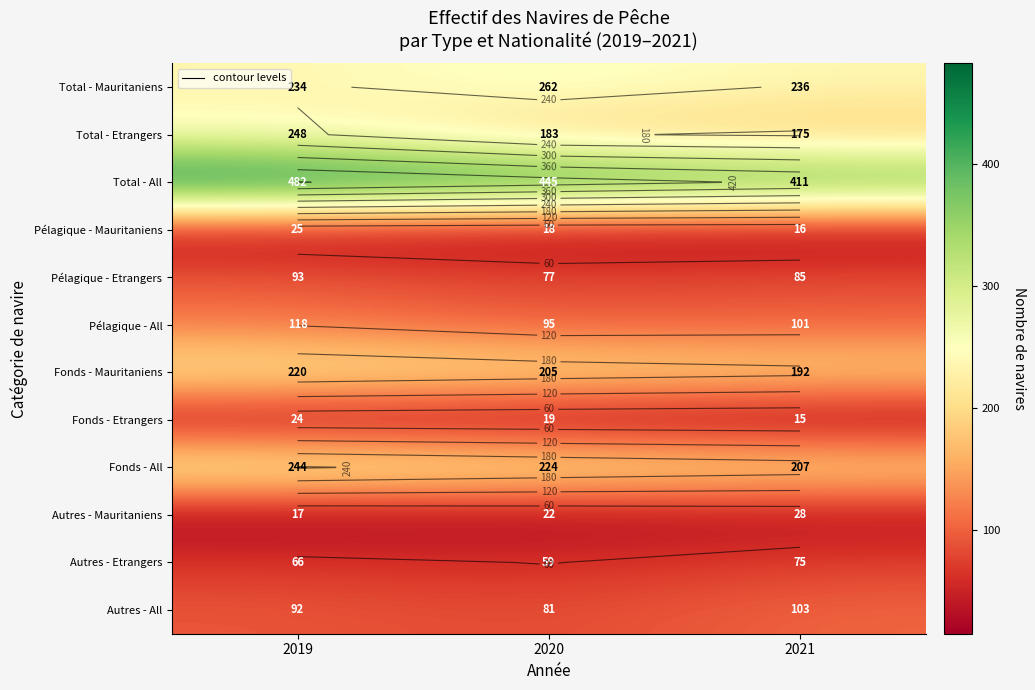

Rank the series at 2021 from highest to lowest value.

Total - All, Total - Mauritaniens, Fonds - All, Fonds - Mauritaniens, Total - Etrangers, Autres - All, Pélagique - All, Pélagique - Etrangers, Autres - Etrangers, Autres - Mauritaniens, Pélagique - Mauritaniens, Fonds - Etrangers